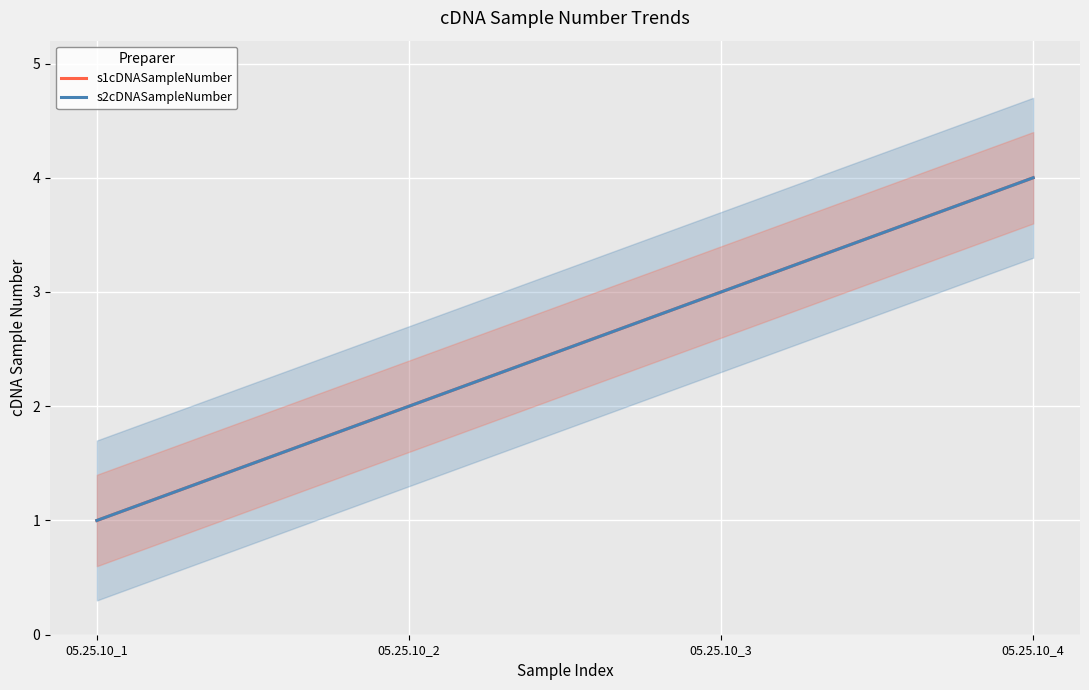

What is the difference between the maximum and second lowest values in the s2cDNASampleNumber series?

2